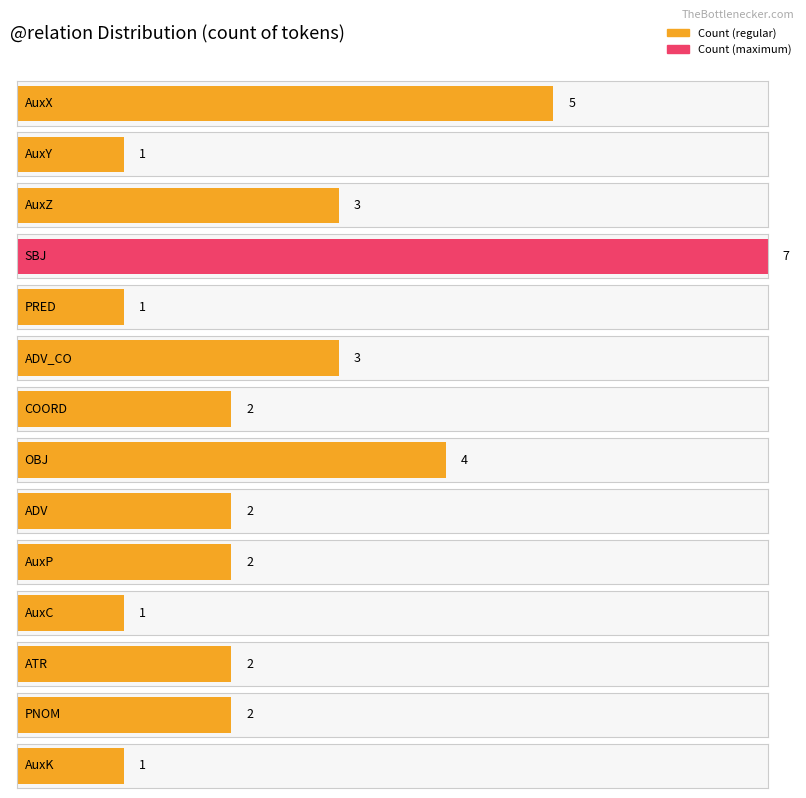

Reading left to right, list all the values displayed in this chart.

5	1	3	7	1	3	2	4	2	2	1	2	2	1